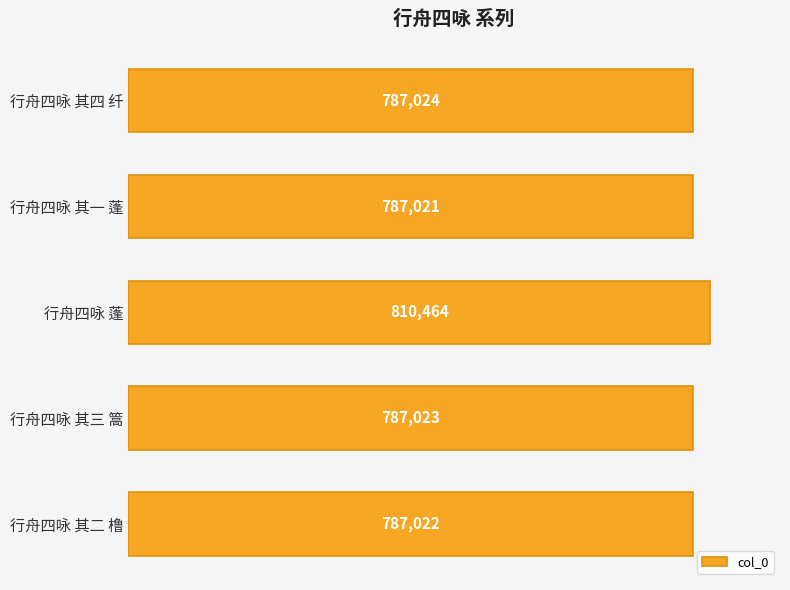

What is the sum of all values?

3958554